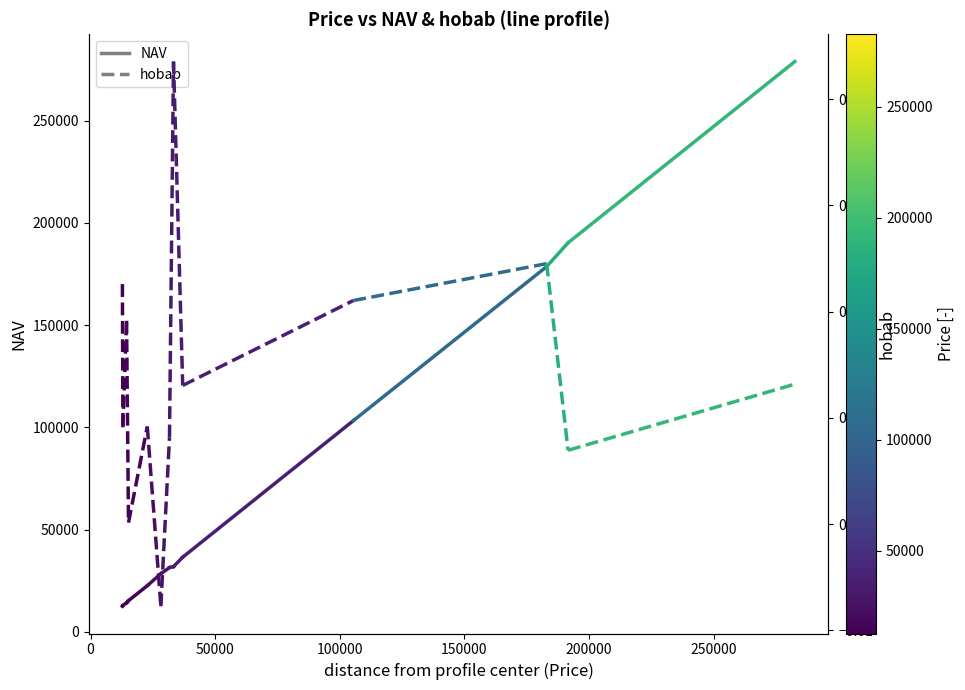

Which series has the largest total across all categories?

NAV